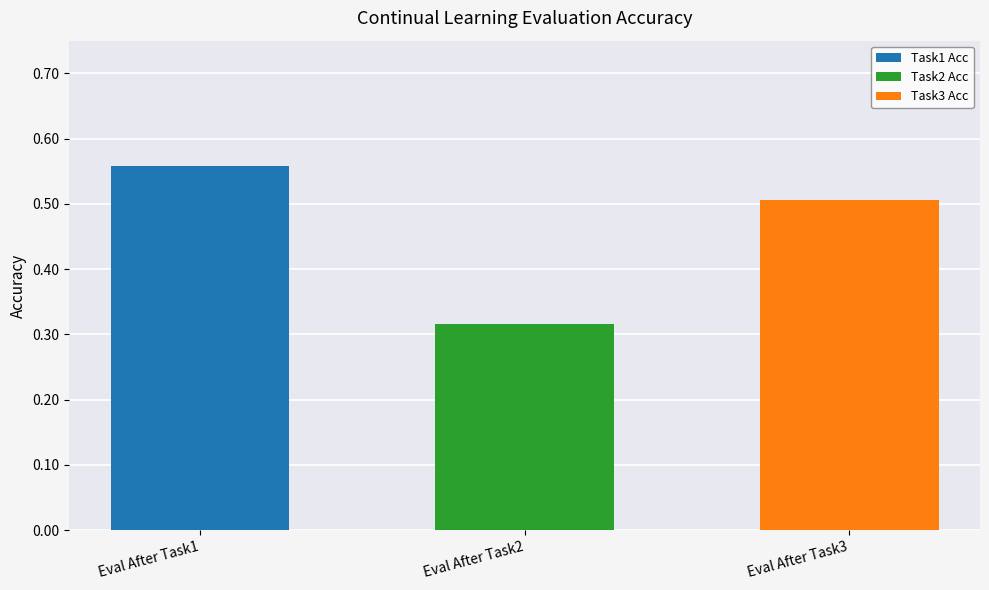

At which label does Task1 Acc reach its peak?

Eval After Task1